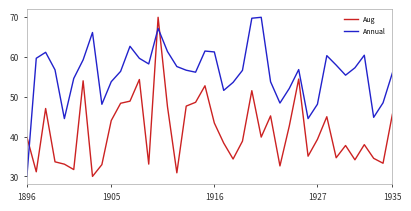

In Annual, how many points are lower than both neighbors (excluding endpoints)?

9